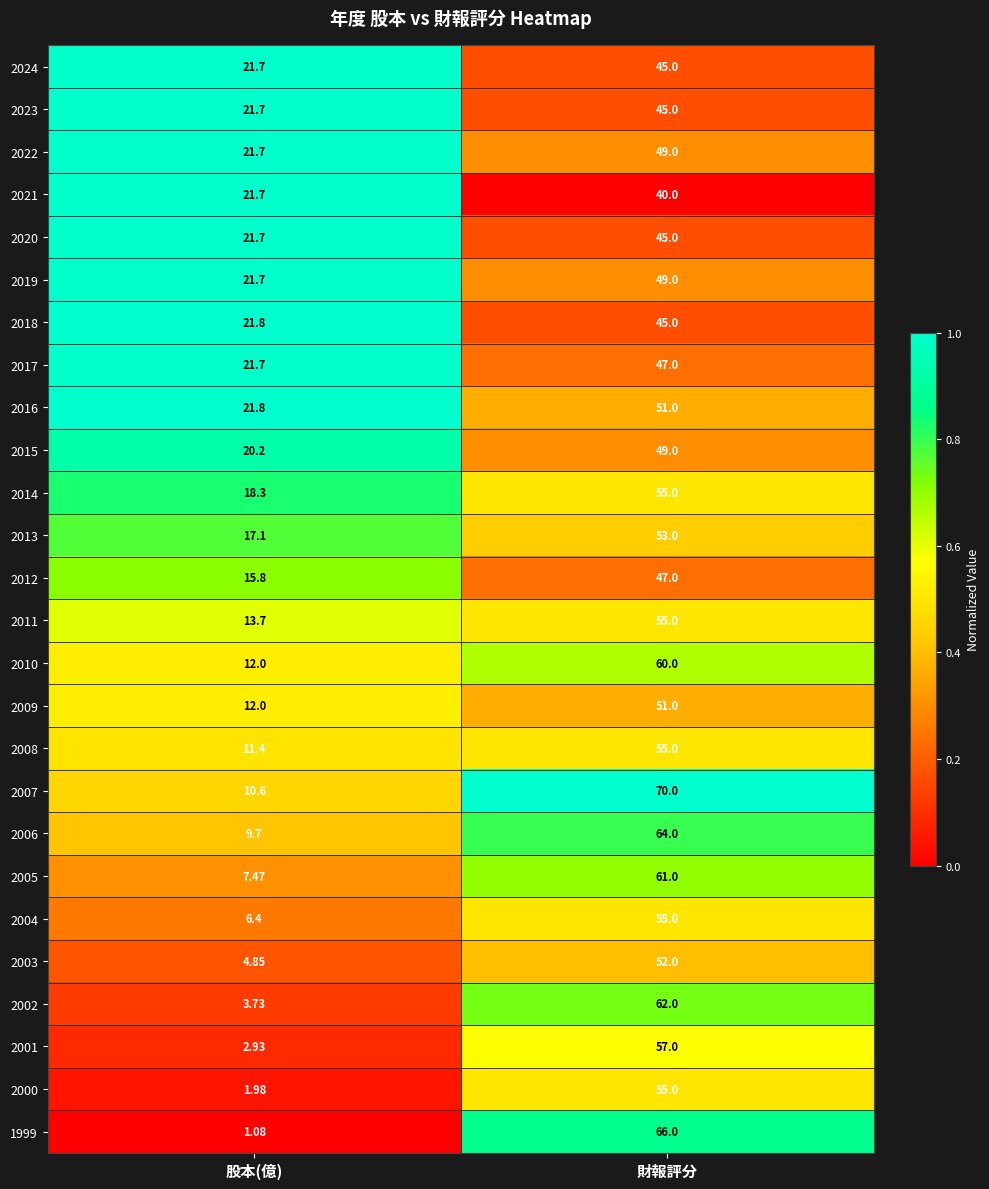

Between 股本(億) and 財報評分, which series saw the biggest shift?

1999